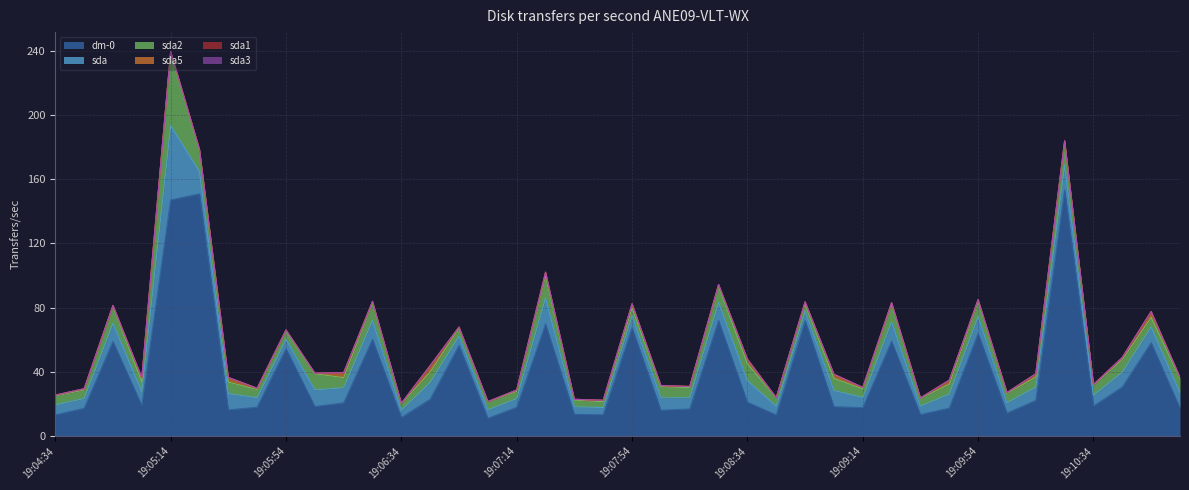

Count the number of data series in this chart.

6